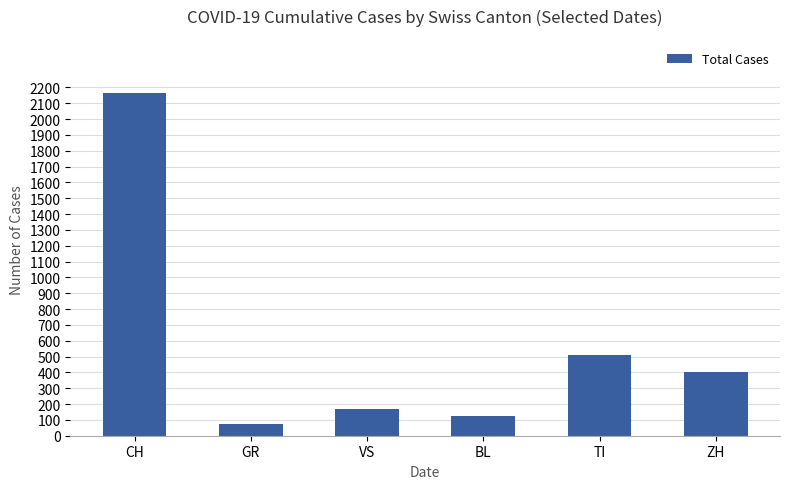

How many bars are there in total?

6